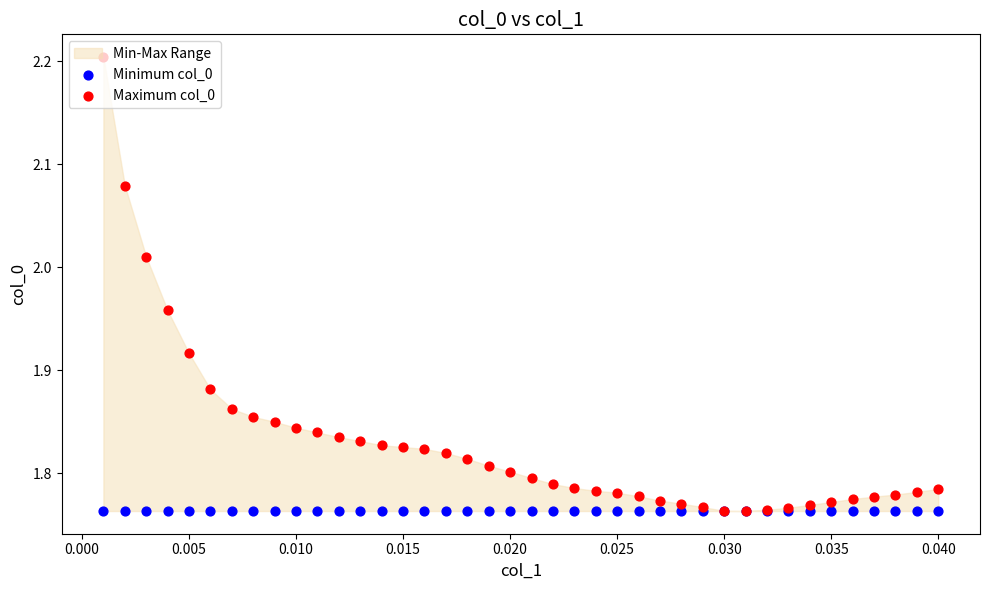

Which series reaches the maximum Y coordinate?

Maximum col_0